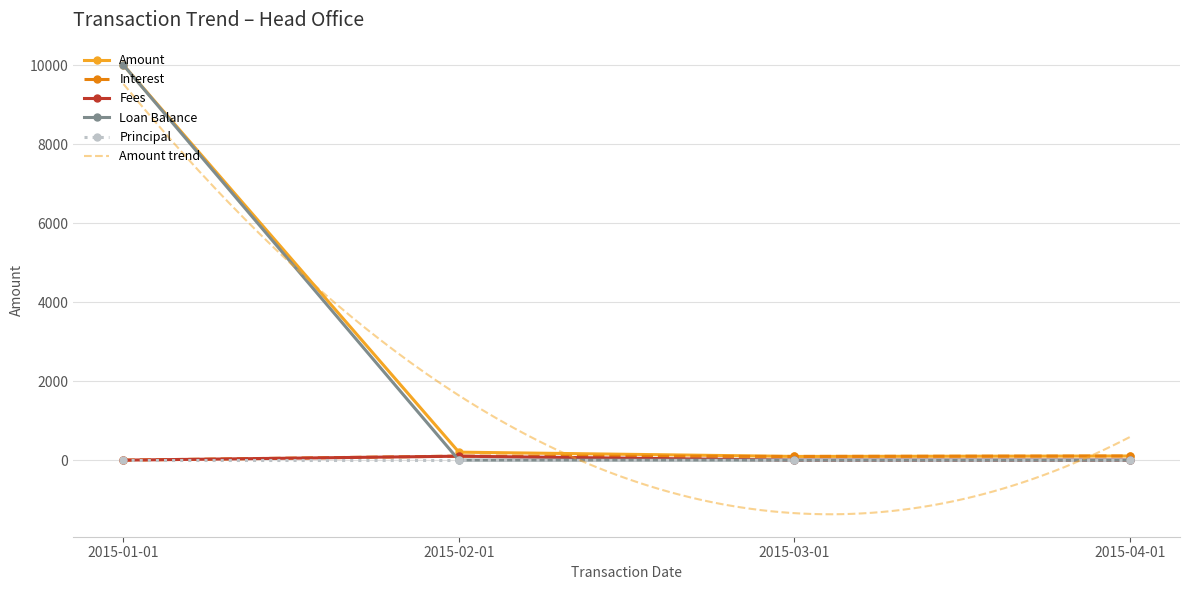

Where is Loan Balance nearest to the value 5000?

2015-04-01